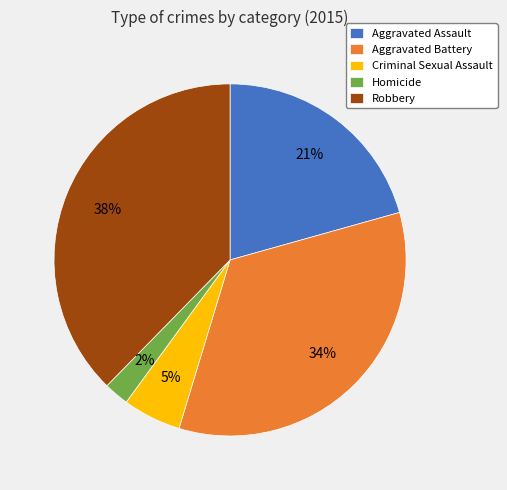

To the nearest percent, what is the average slice percentage?

20%